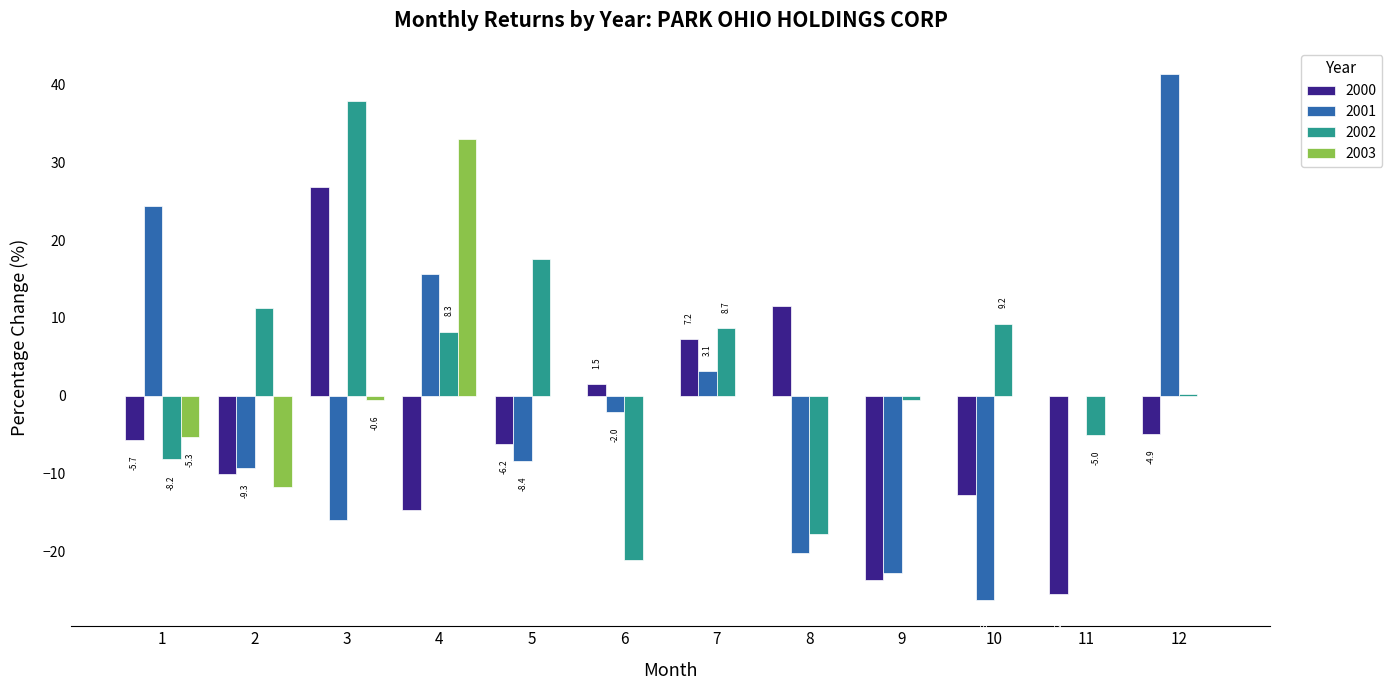

What is the total value across all series at 8?

-26.5